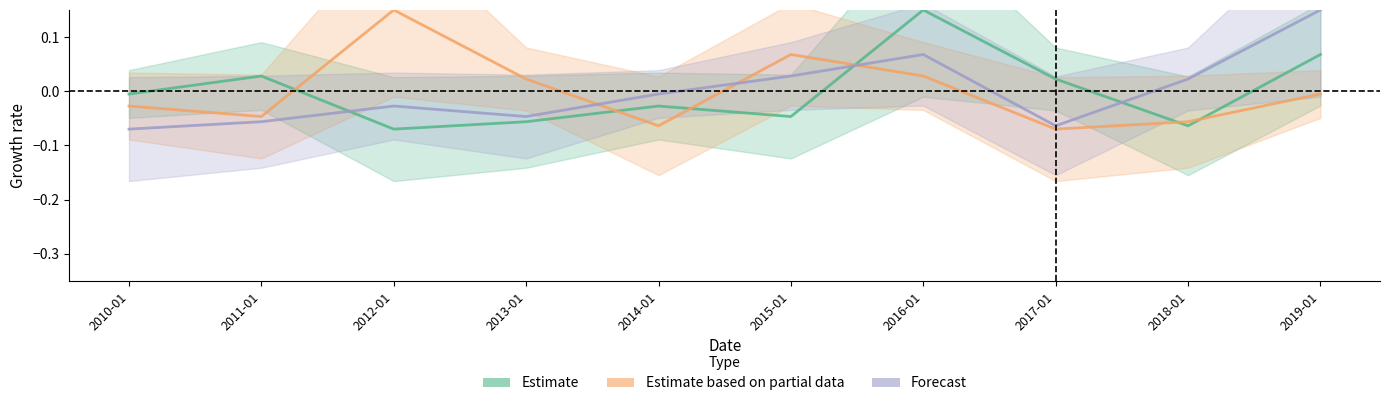

After their last crossing, which series has the higher values: Forecast or Estimate?

Forecast